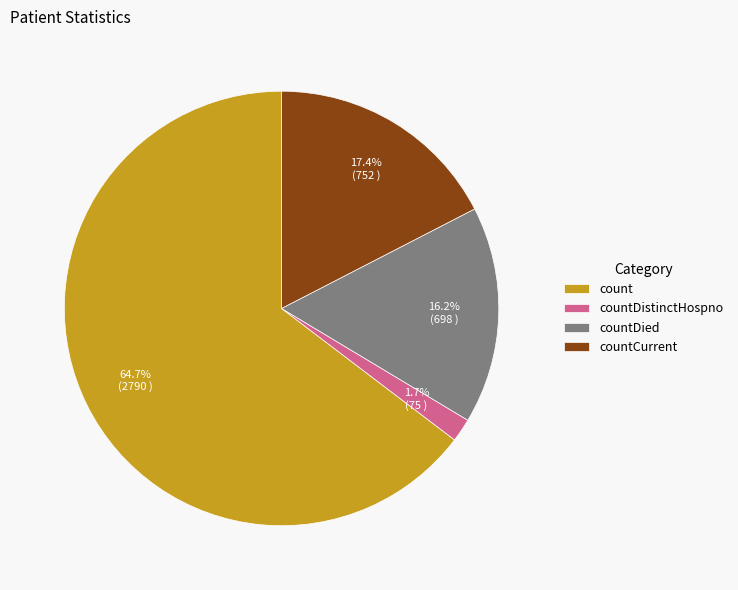

To the nearest percent, what is the combined percentage of countDied and countCurrent?

34%